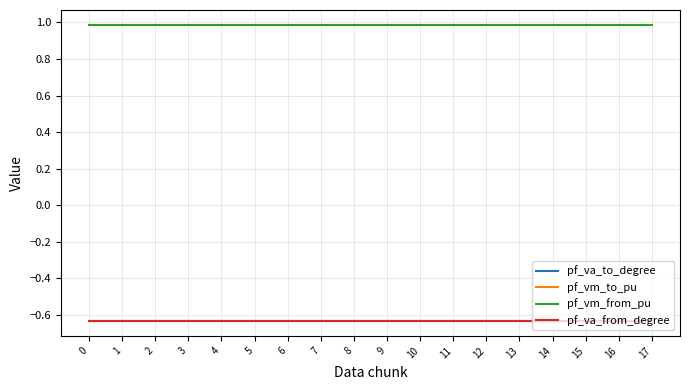

What is the value of the pf_va_to_degree point at the 18th from the left?

-0.6